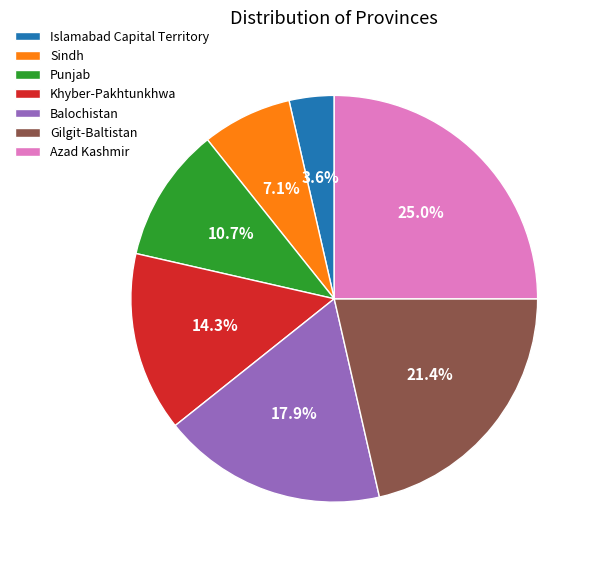

True or false: Punjab accounts for 23% of the total.

False